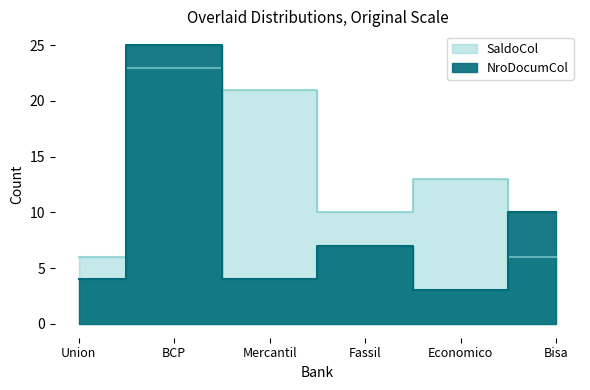

What position from the left is Mercantil?

3